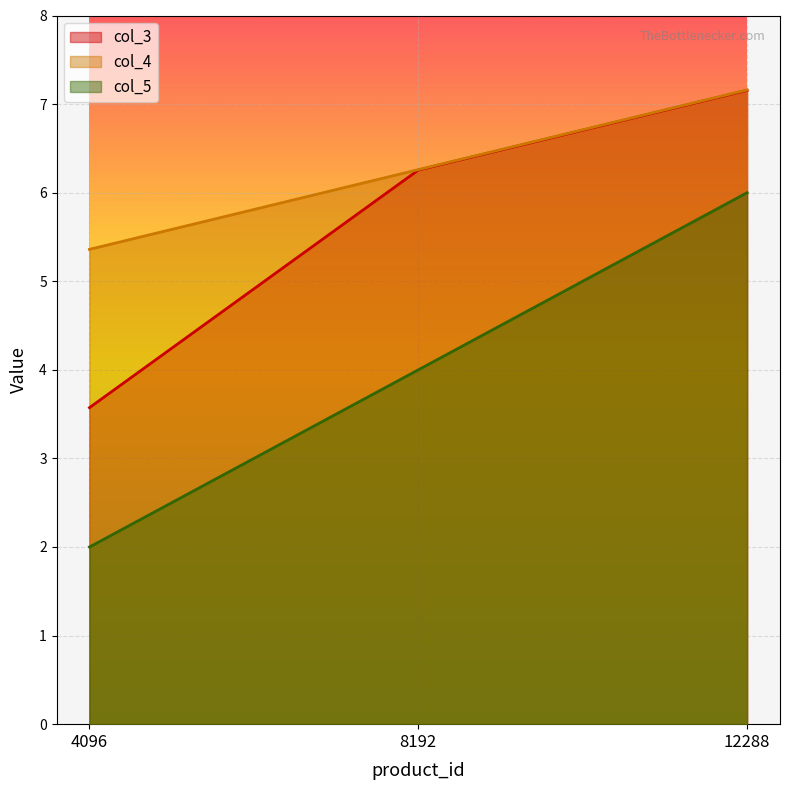

Rank the categories by col_4 value from lowest to highest.

4096, 8192, 12288